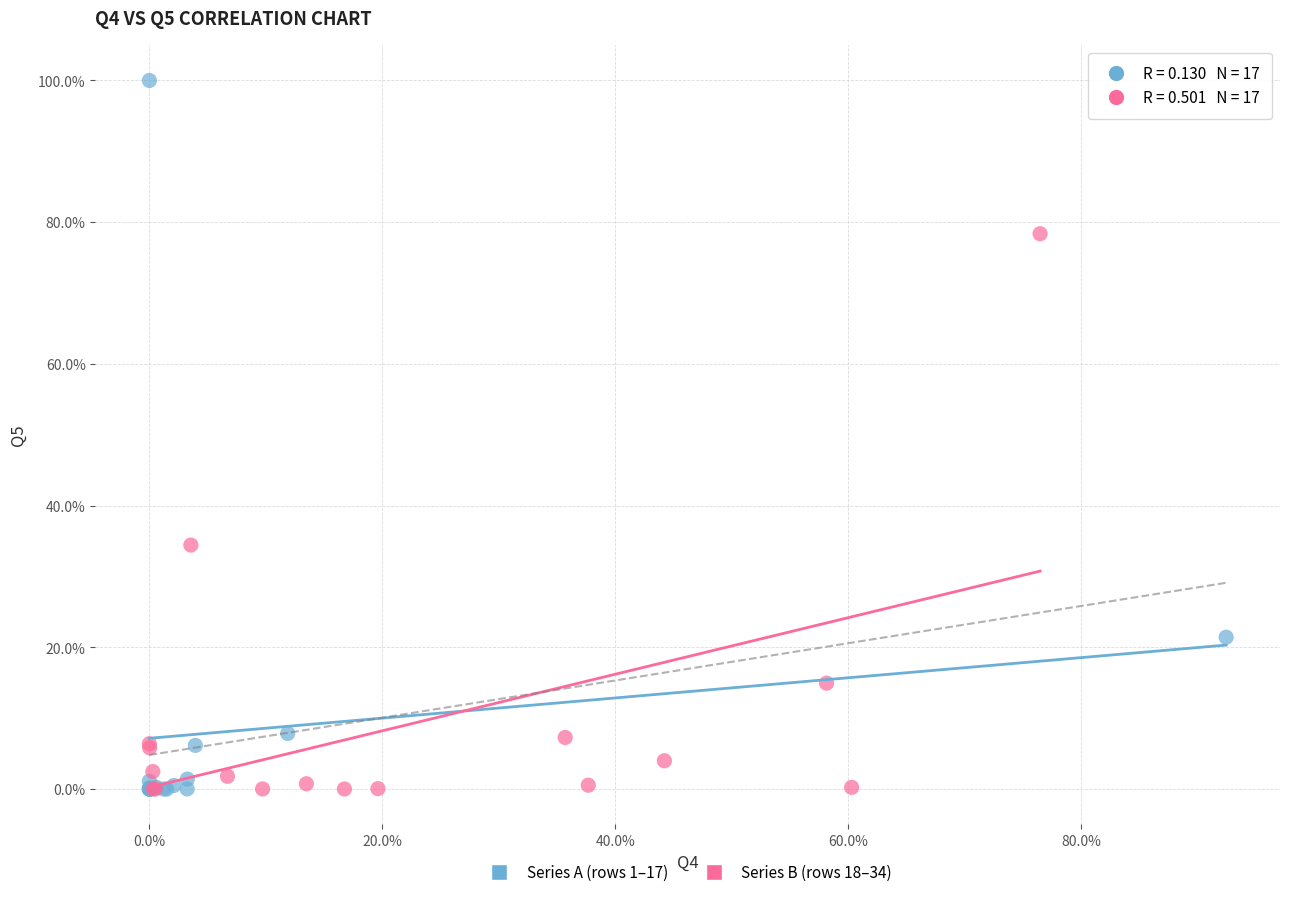

Which series contains the highest Y value?

Series A (rows 1–17)